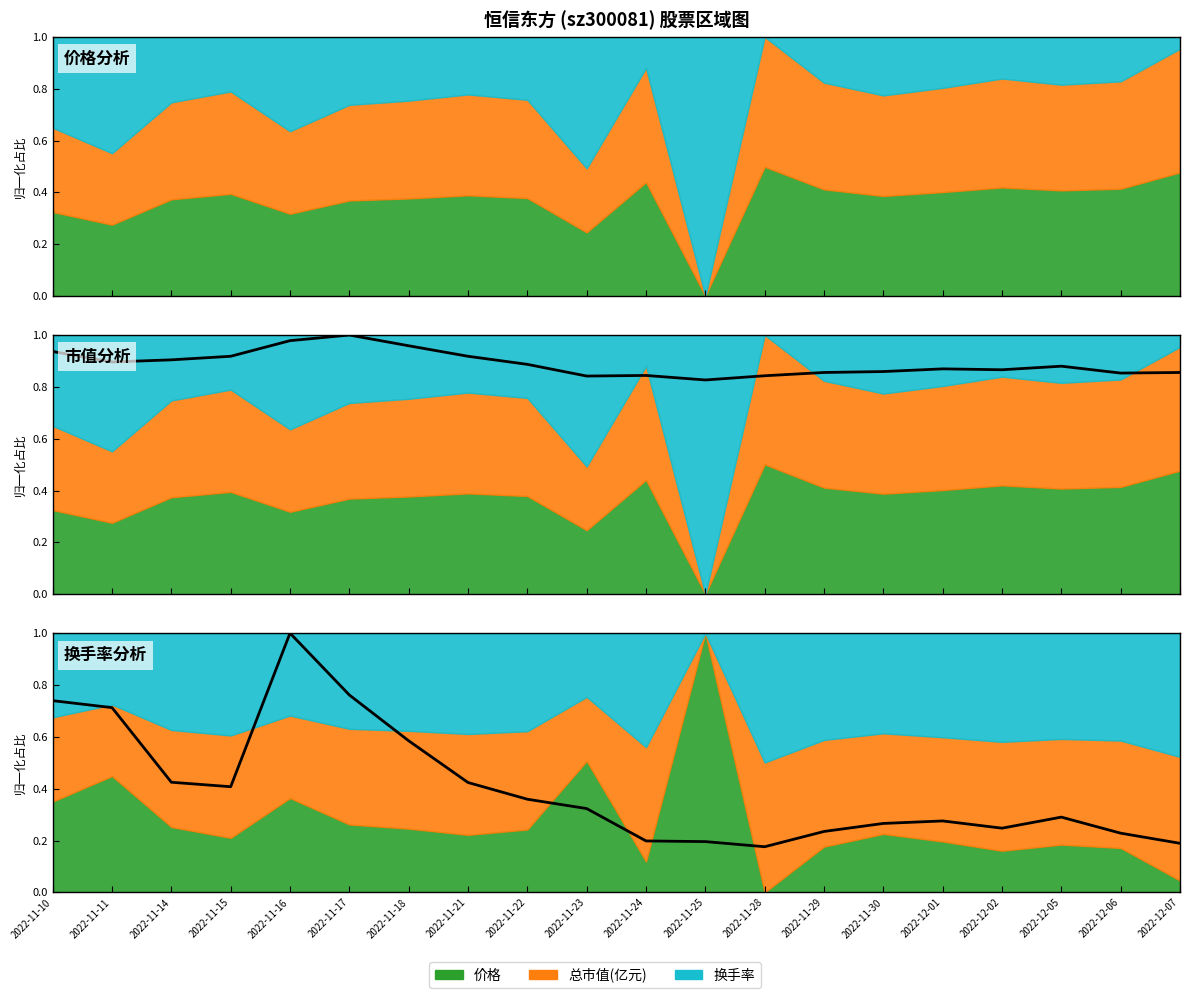

What position from the right is 2022-11-22?

12